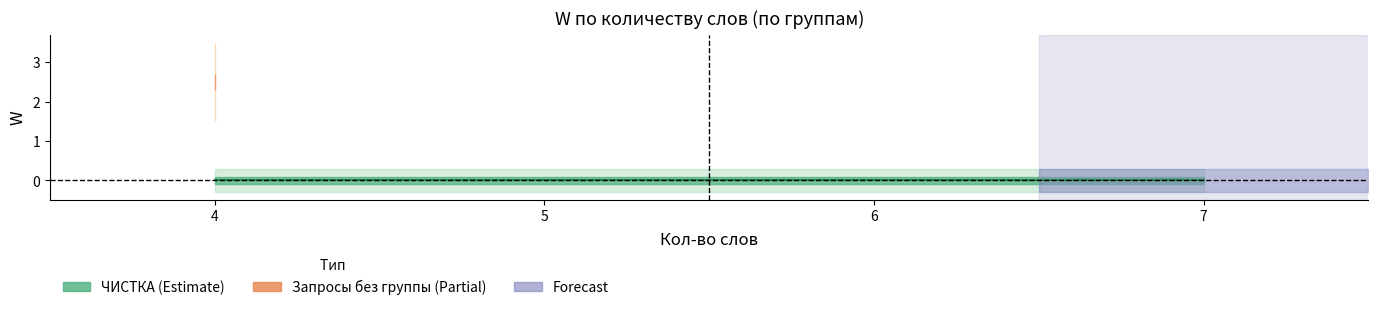

True or false: ЧИСТКА (mean) has a value of 0.0 at 4.

True